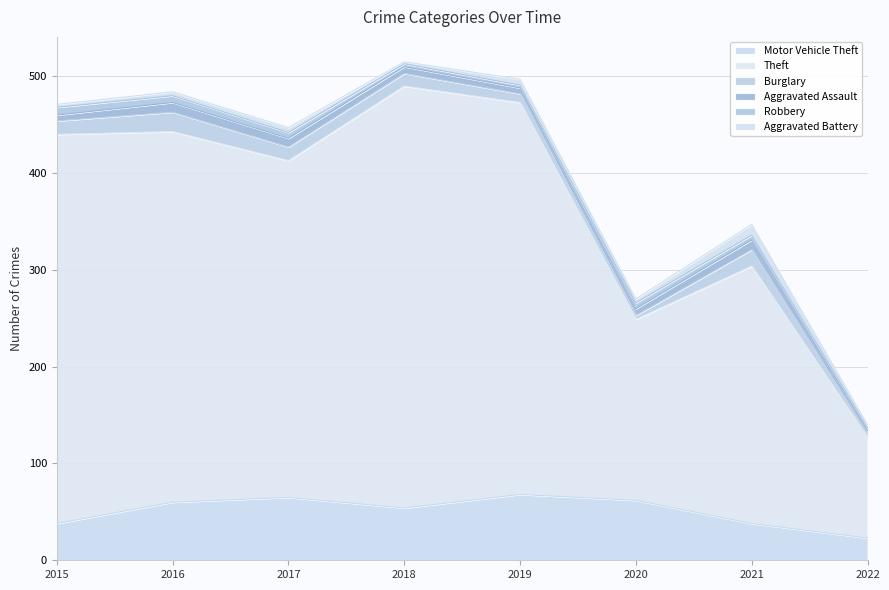

After their last crossing, which series has the higher values: Aggravated Battery or Robbery?

Aggravated Battery